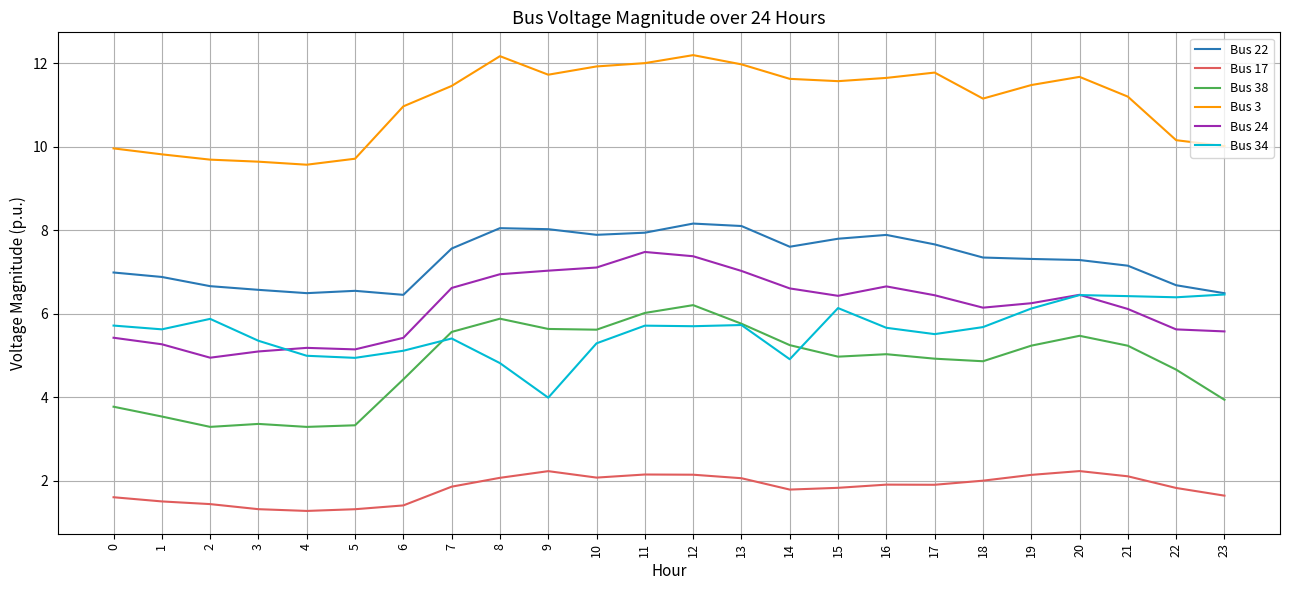

Between 3 and 13, which series saw the biggest shift?

Bus 38